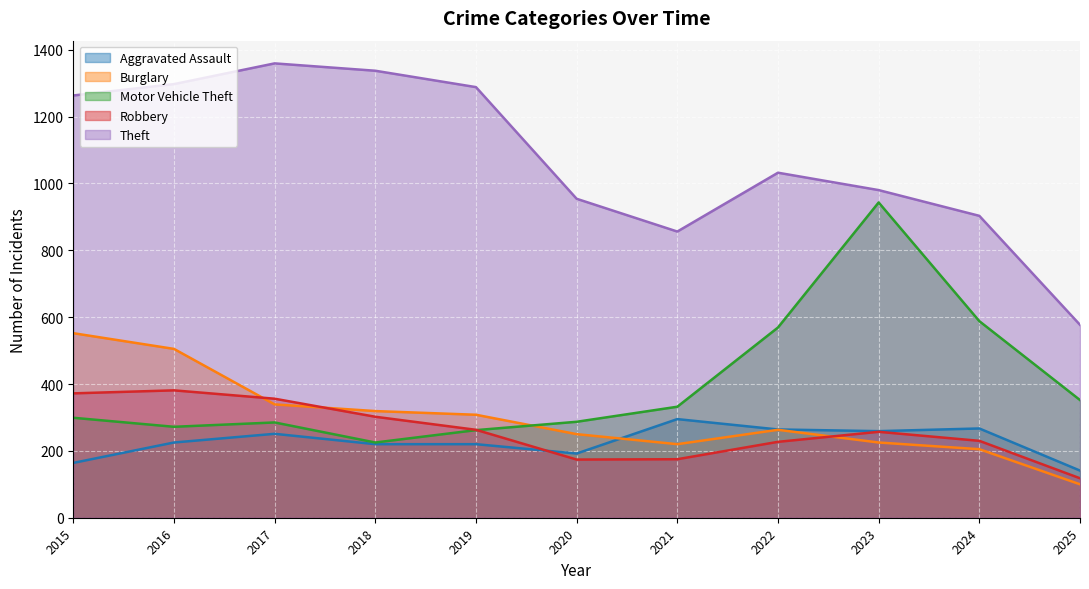

What is the highest value of the Theft series?

1359